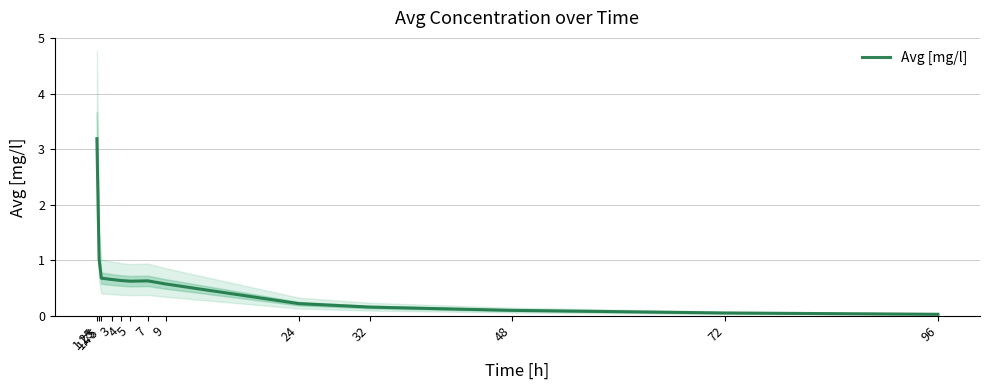

What is the label of the 2nd point from the right?

72